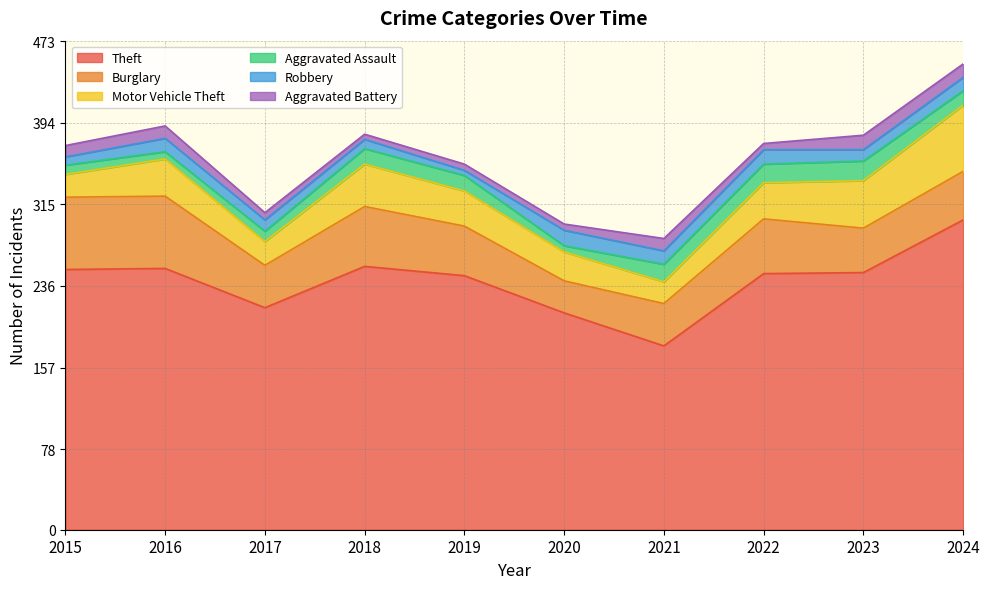

At how many categories does at least one series exceed 249?

4